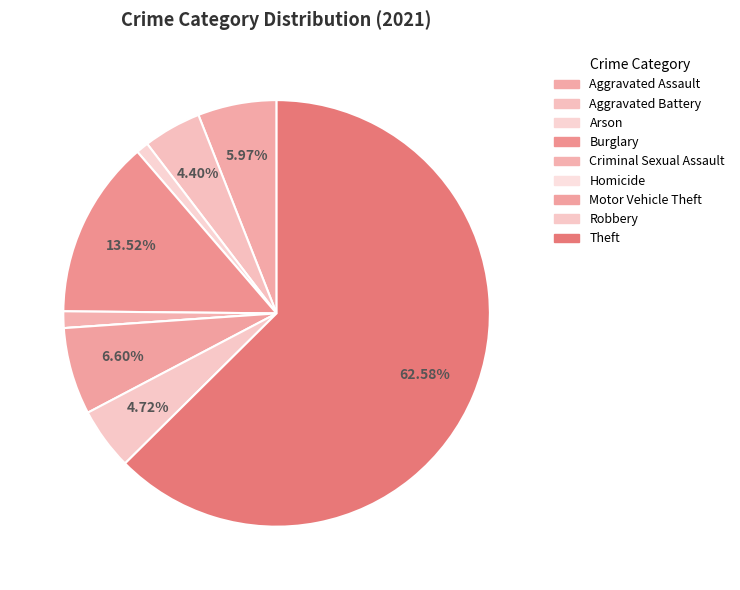

Which category has the biggest portion of the pie?

Theft